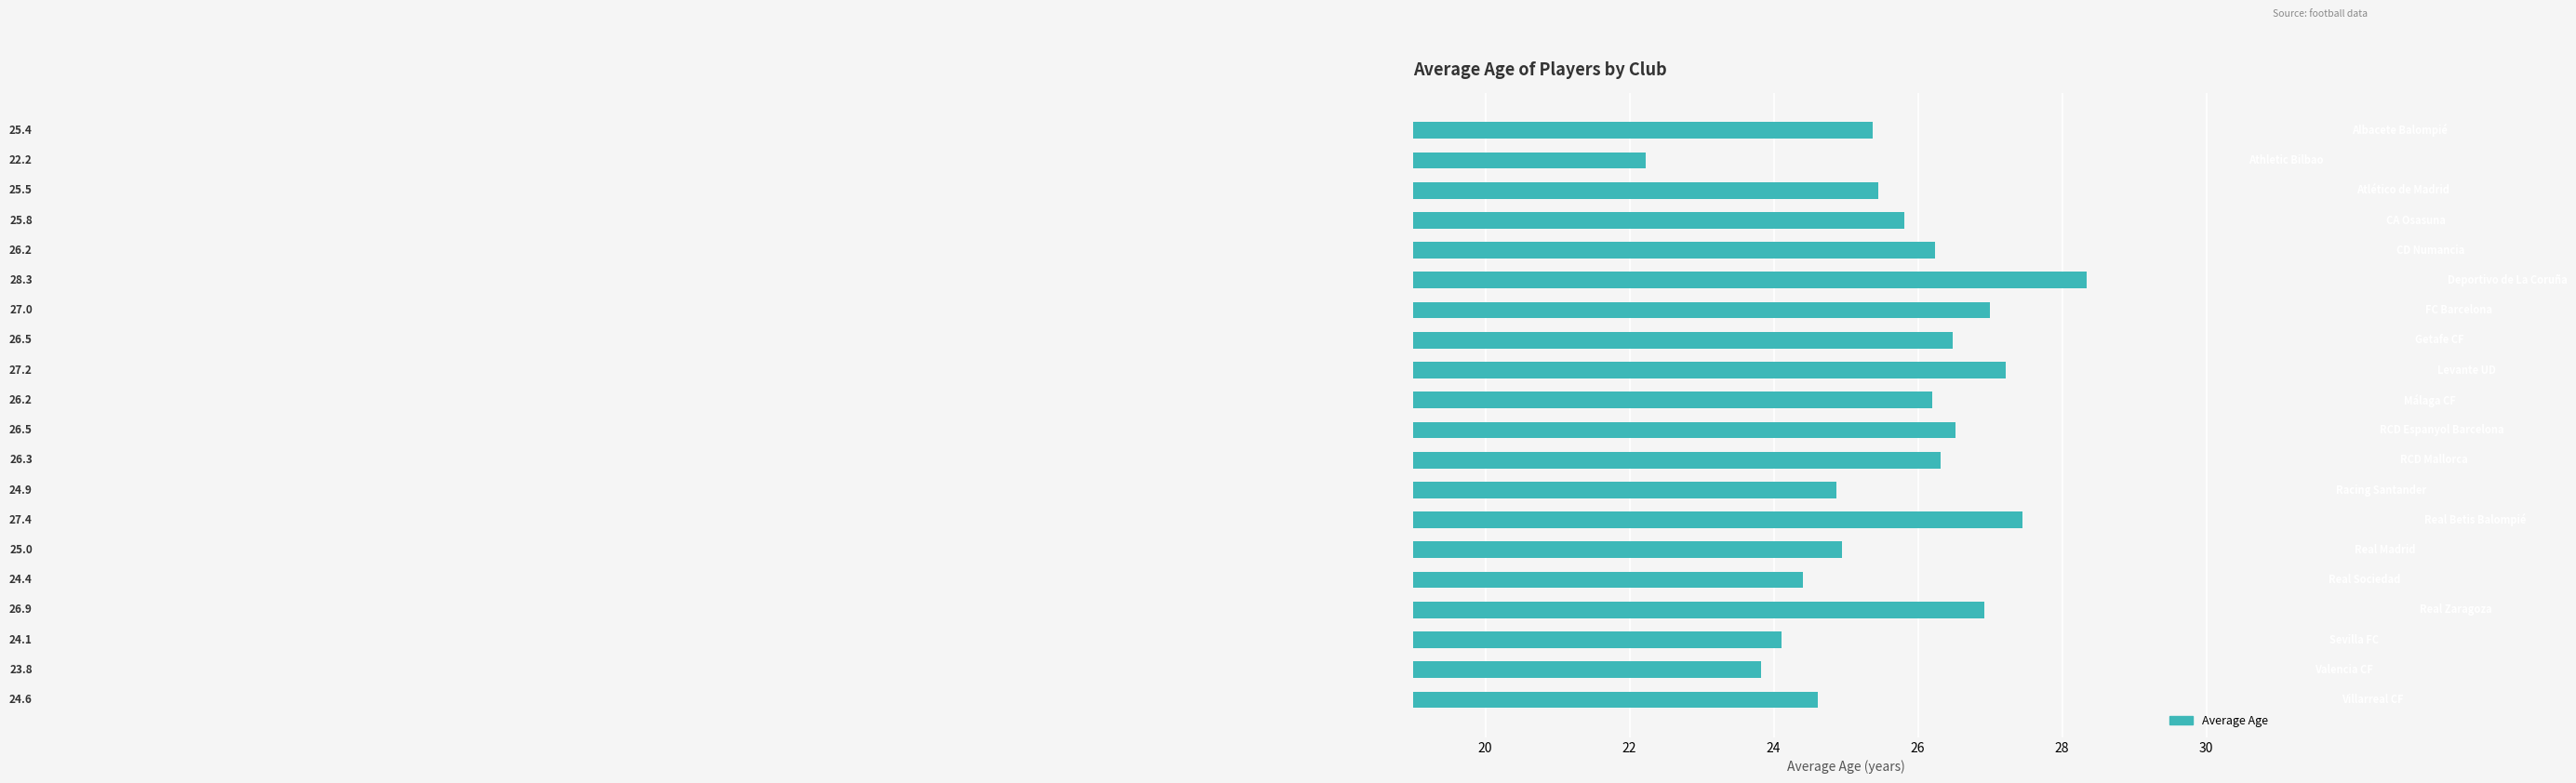

What is the value of the 8th bar from the top?

26.5